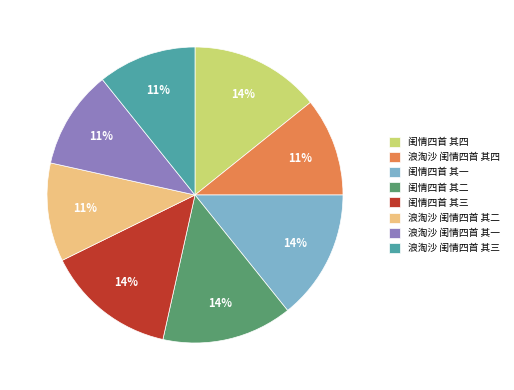

Combined, do 浪淘沙 闺情四首 其二 and 浪淘沙 闺情四首 其一 account for over 50%?

No